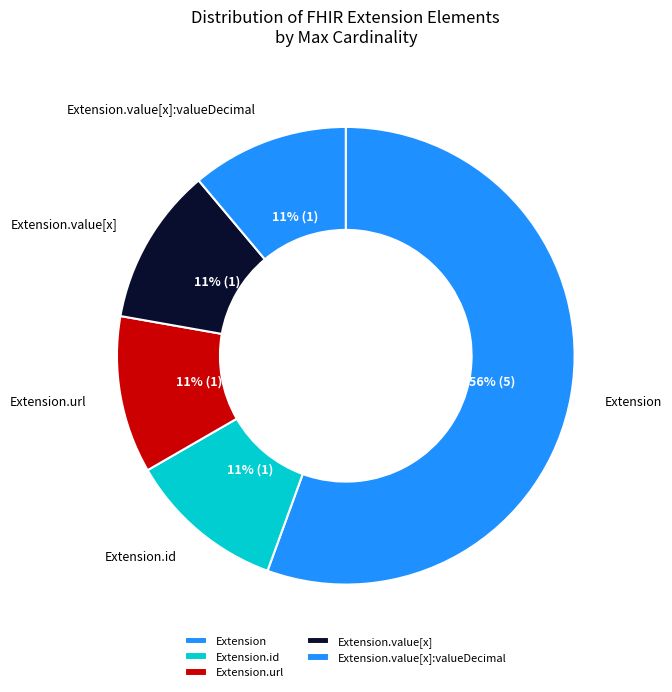

Which category accounts for the majority?

Extension